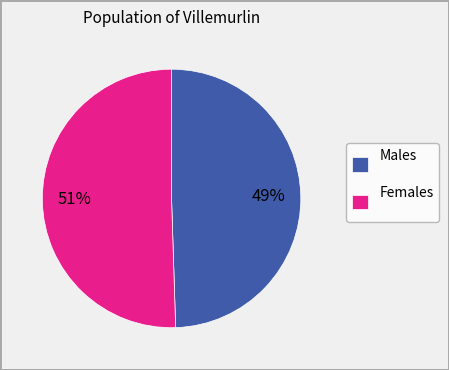

Which has a higher value, Males or Females?

Females